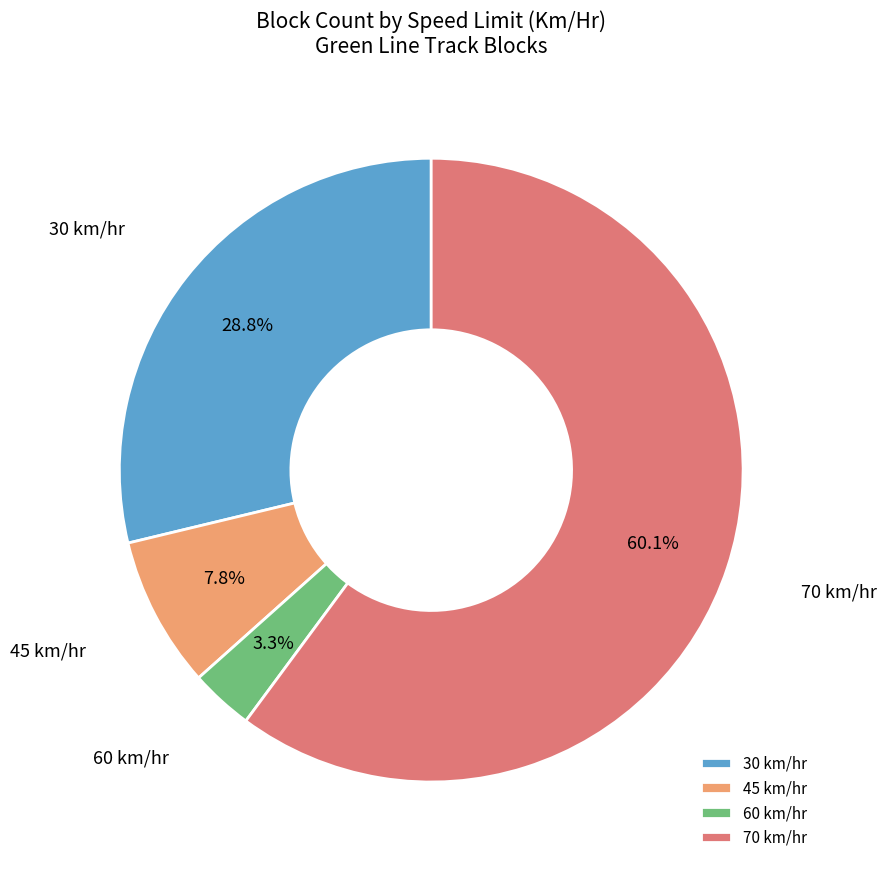

What is the majority slice?

70